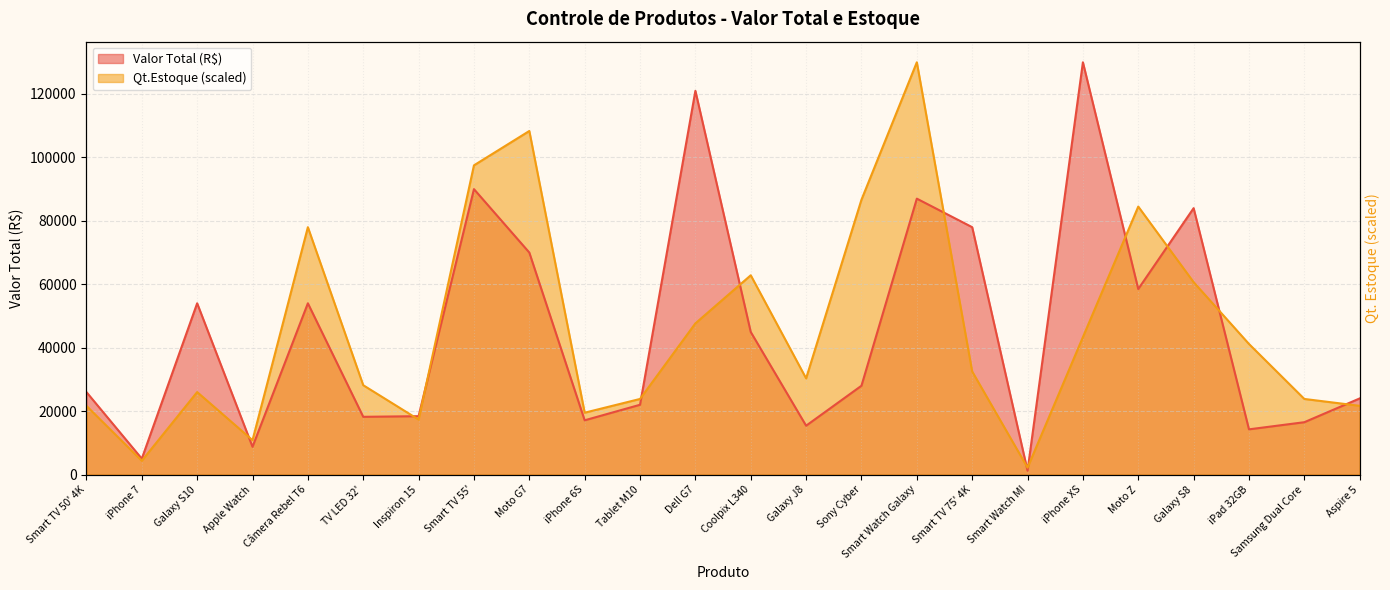

How many values in the Valor Total (R$) series are below 28000?

12